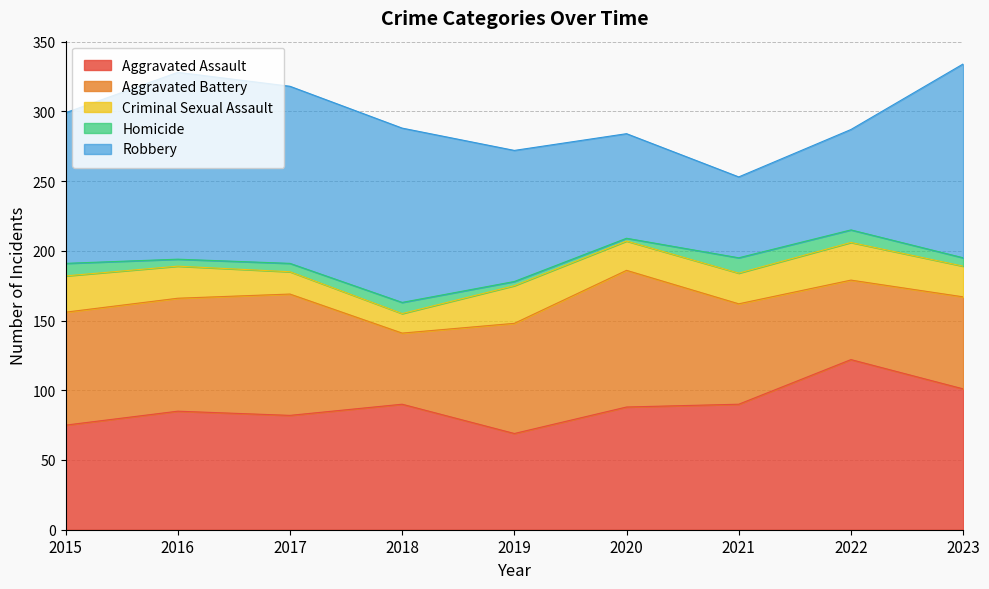

The value of Criminal Sexual Assault at 2015 is 8. True or false?

False